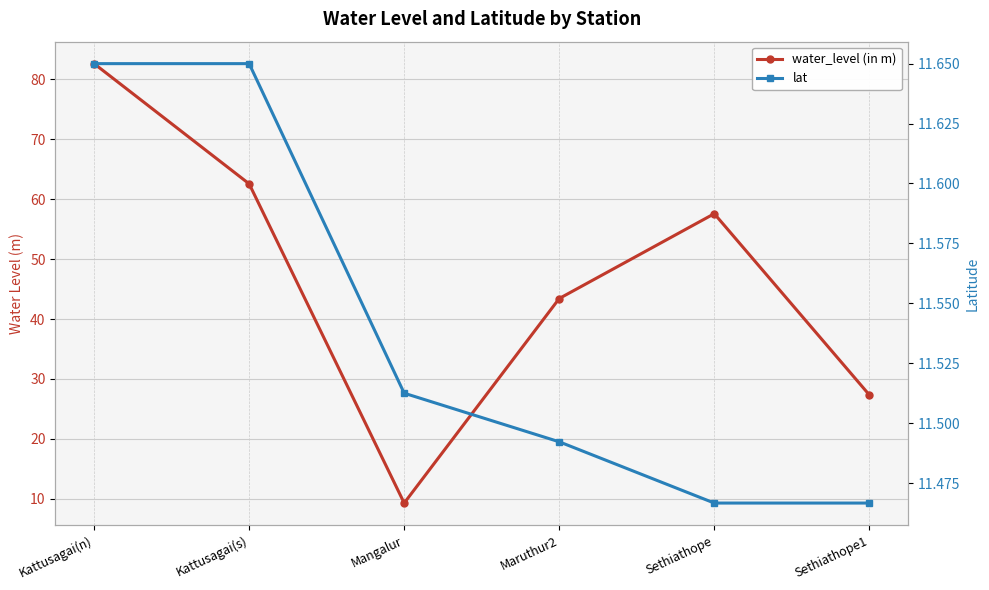

Reading left to right, transcribe all the data shown in this chart.

water_level (in m): Kattusagai(n)=82.6	Kattusagai(s)=62.5	Mangalur=9.3	Maruthur2=43.4	Sethiathope=57.6	Sethiathope1=27.3
lat: Kattusagai(n)=11.7	Kattusagai(s)=11.7	Mangalur=11.5	Maruthur2=11.5	Sethiathope=11.5	Sethiathope1=11.5